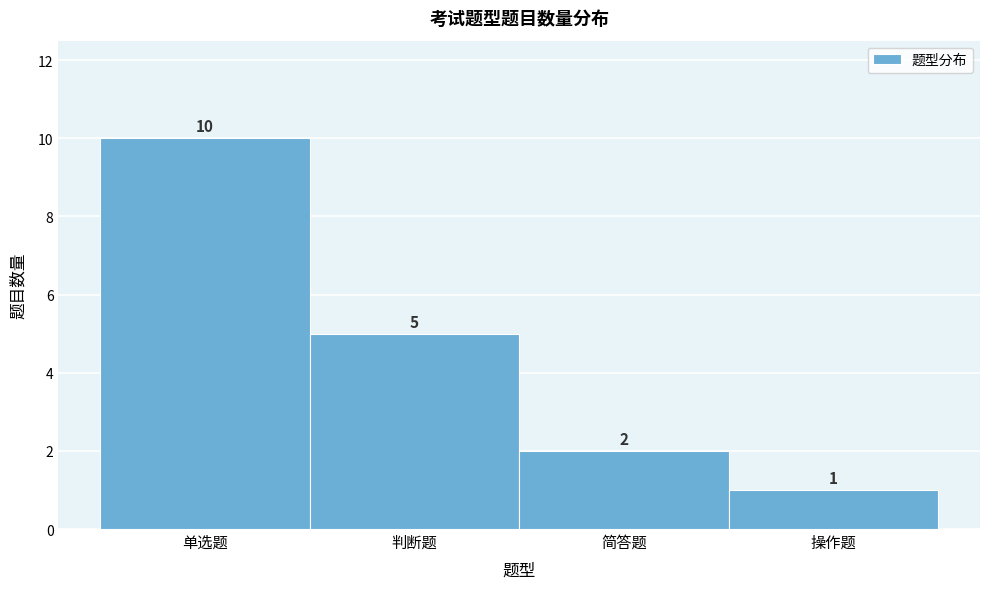

Reading left to right, what are all the values shown in this chart?

单选题=10	判断题=5	简答题=2	操作题=1